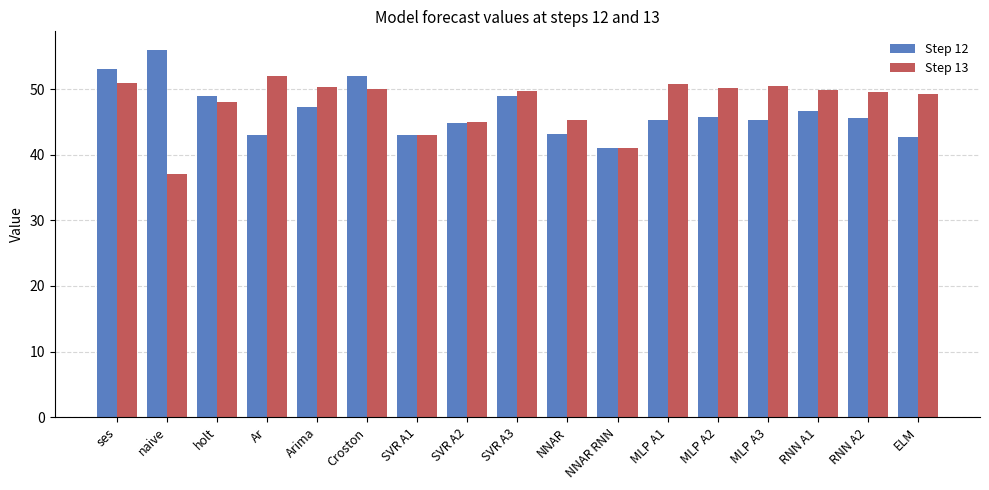

What is the difference between the Step 12 values at MLP A2 and Ar?

2.8